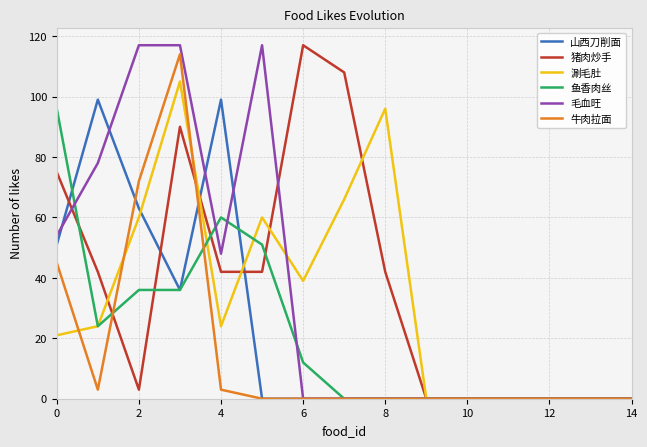

What is the greatest value displayed?

117